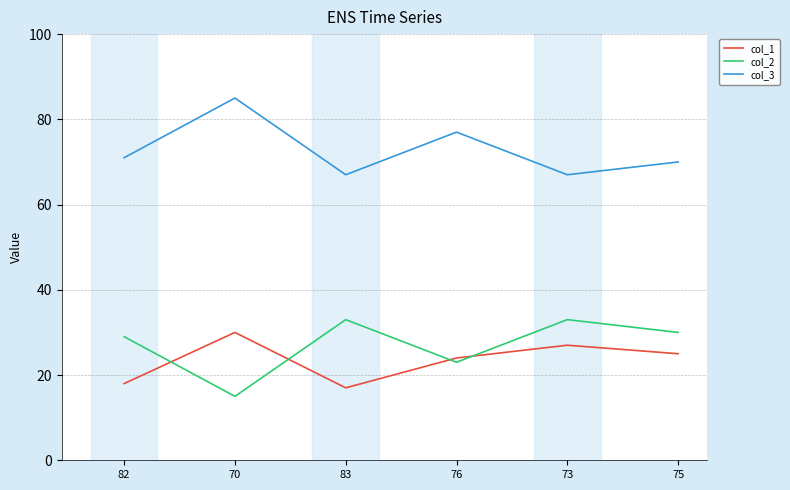

Is it true that col_3 equals 71 at 82?

True